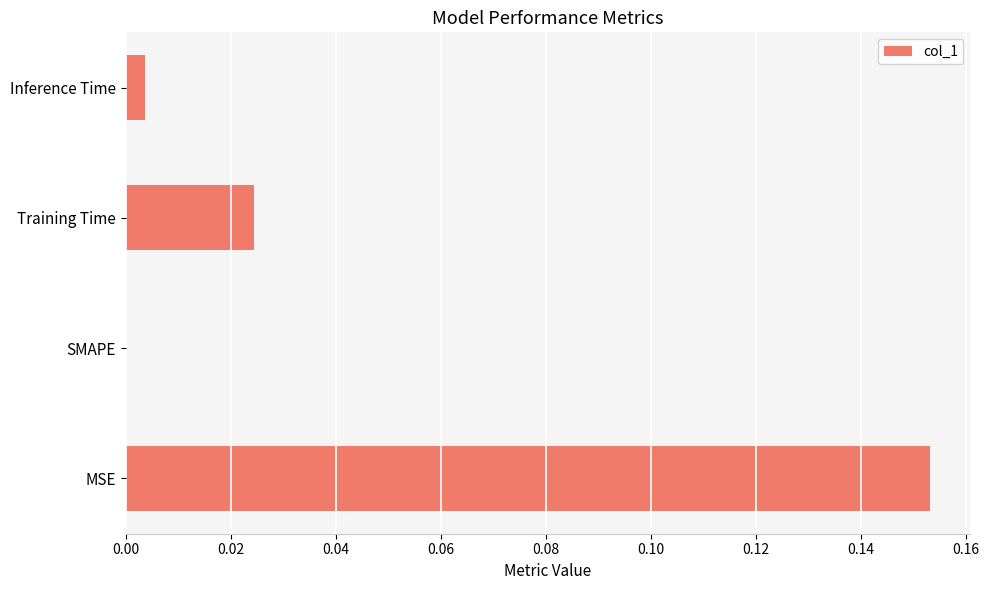

The chart shows a value of 0.1 at MSE. True or false?

False